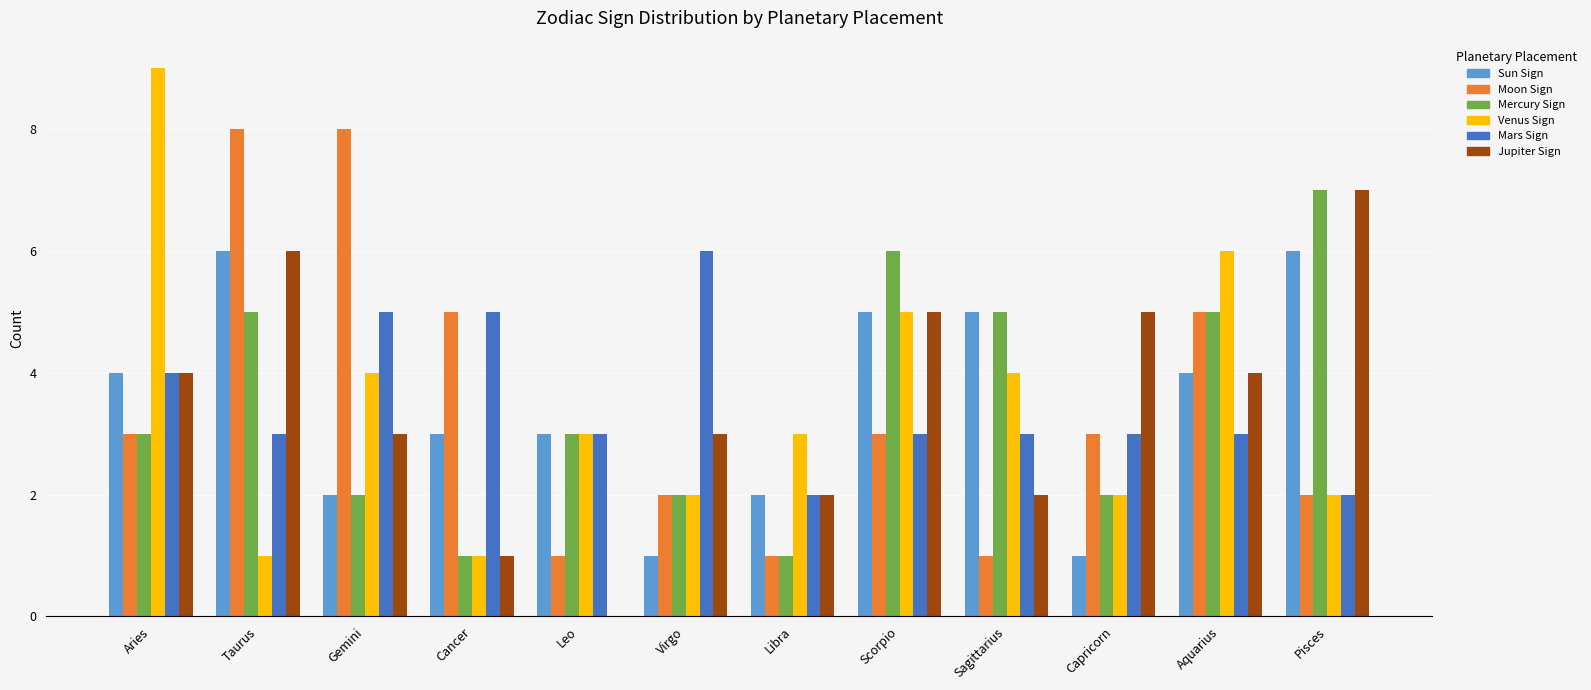

The Sun Sign series shows 6 at Pisces. True or false?

True